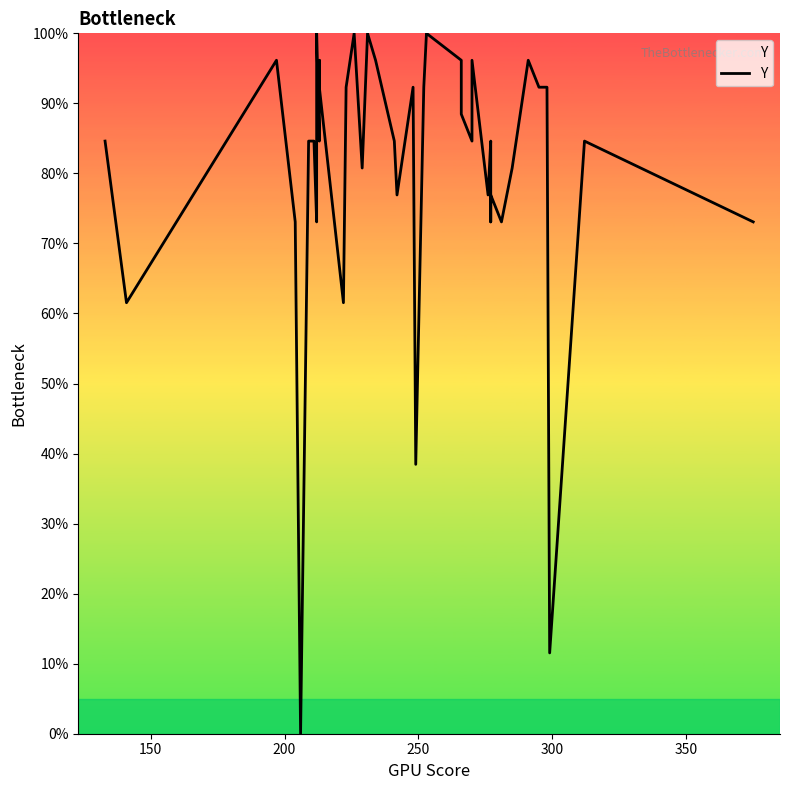

How many positive values are there?

39